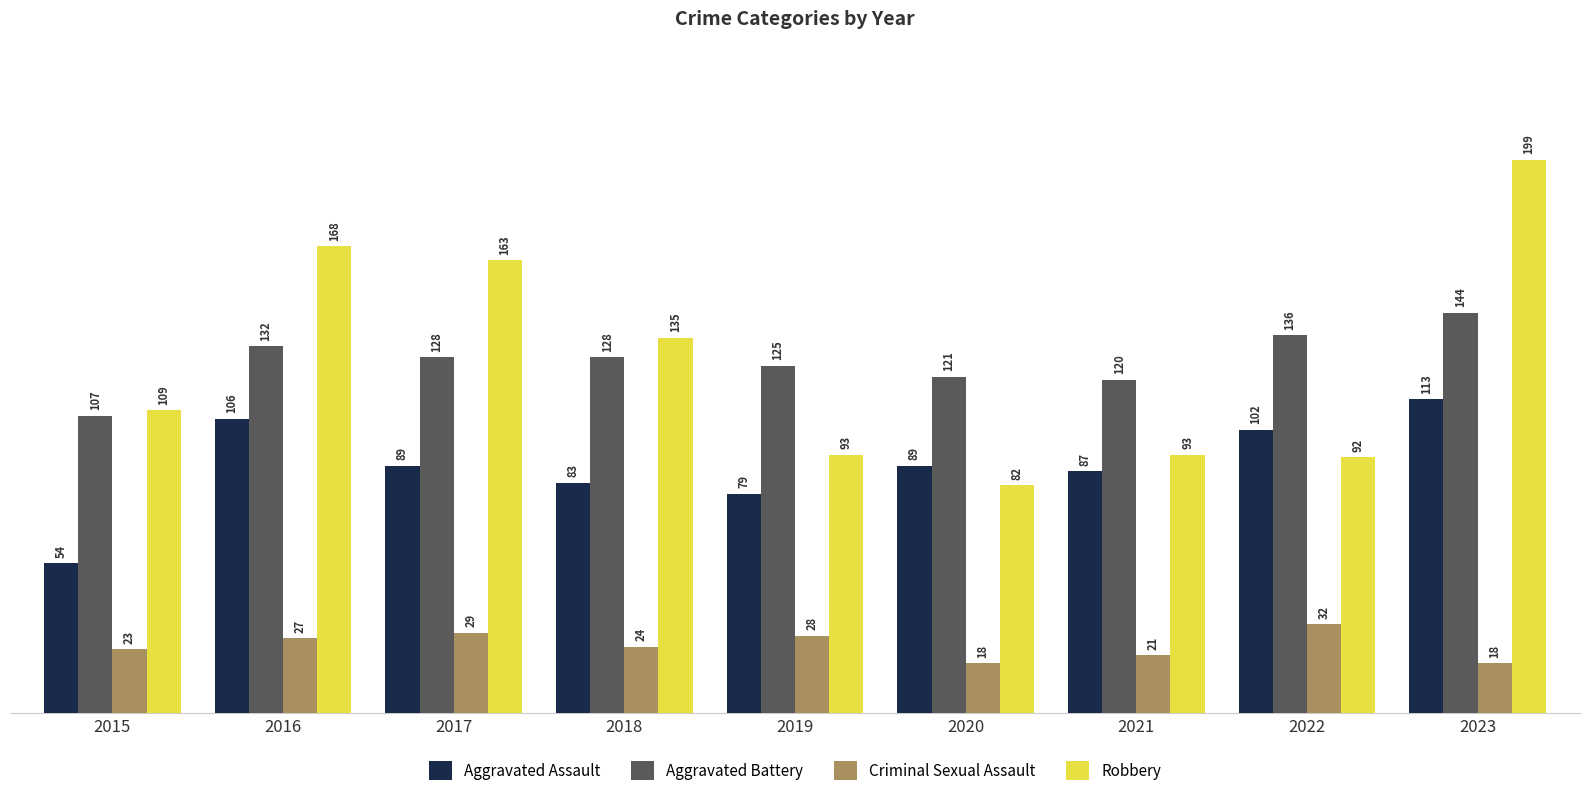

What is the spread (max minus min) of values at 2022?

104